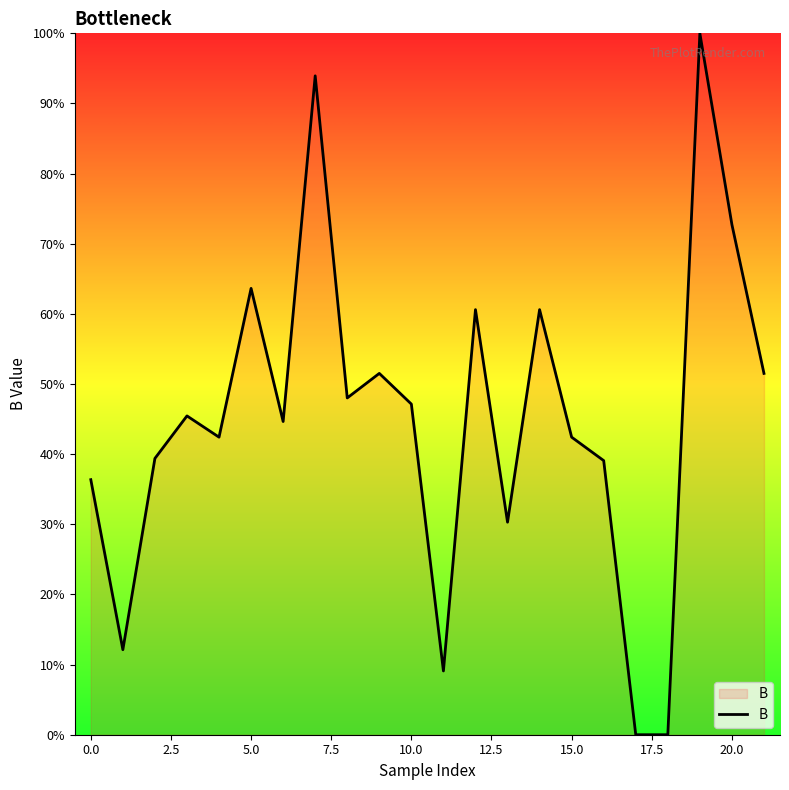

What is the difference between the maximum and minimum values?

100.0